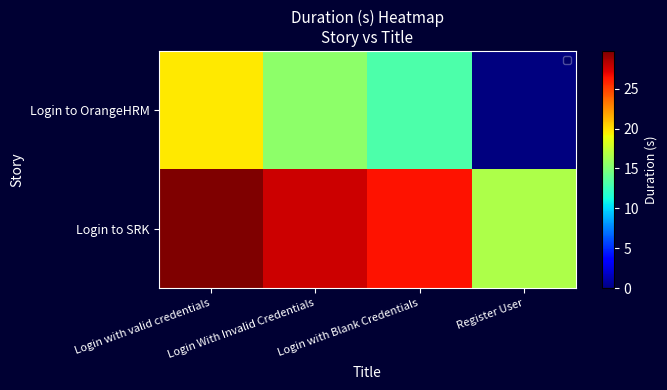

Rank the series by their maximum value, from highest to lowest.

Login to SRK, Login to OrangeHRM